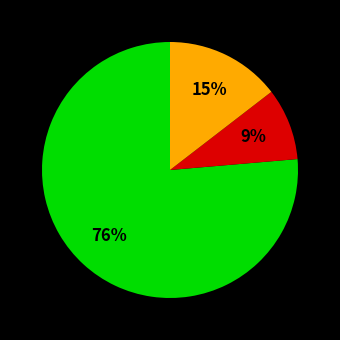

Is there any slice that represents more than half of the pie?

Yes